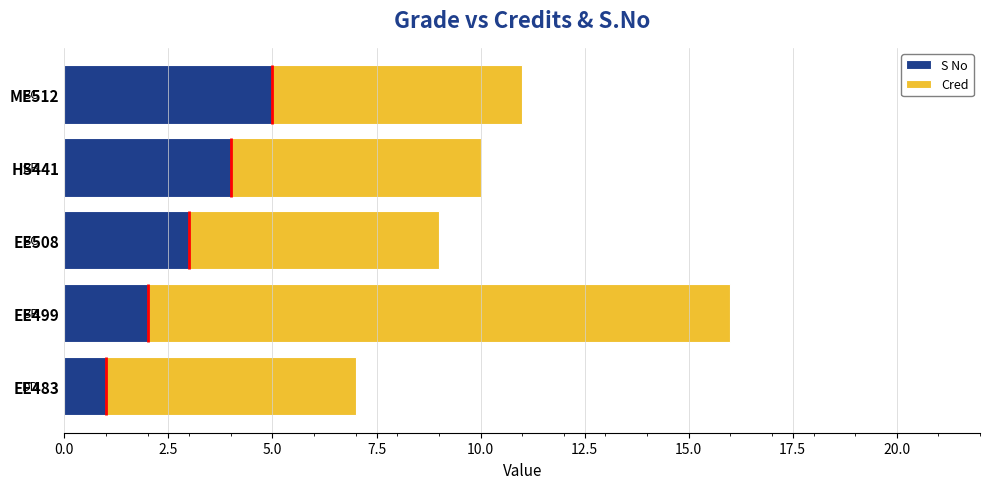

What is the maximum value for S No?

5